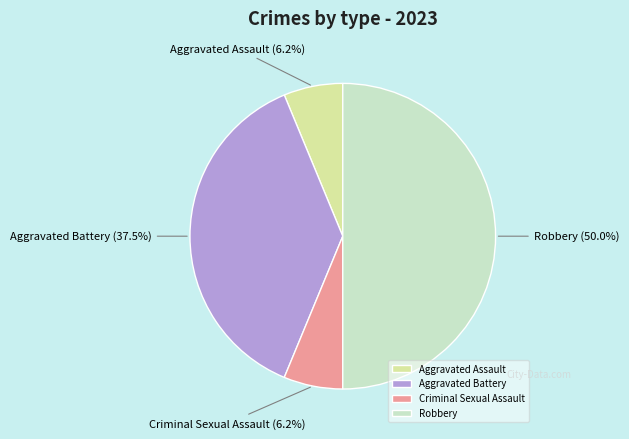

Is the sum of Robbery and Aggravated Assault greater than half?

Yes